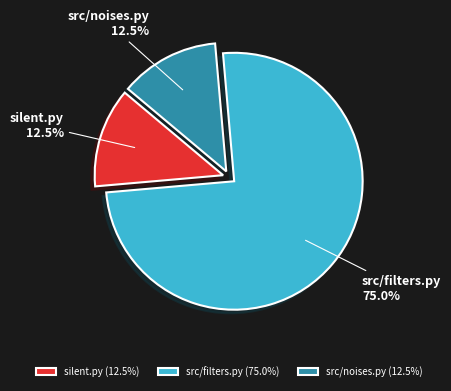

Does silent.py account for over 50% of the chart?

No